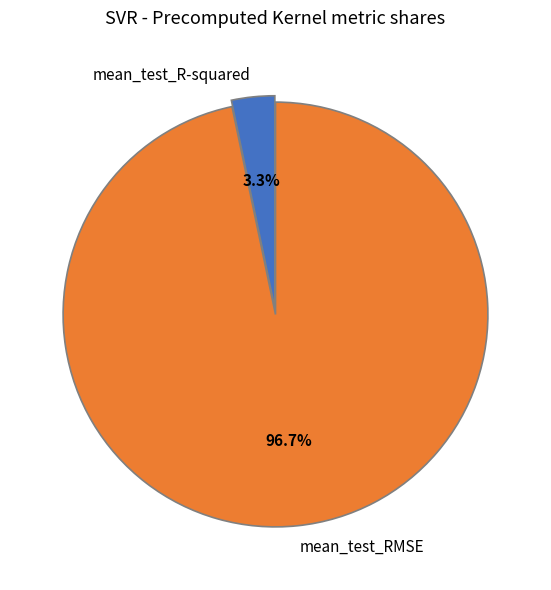

Count the number of slices in the pie.

2